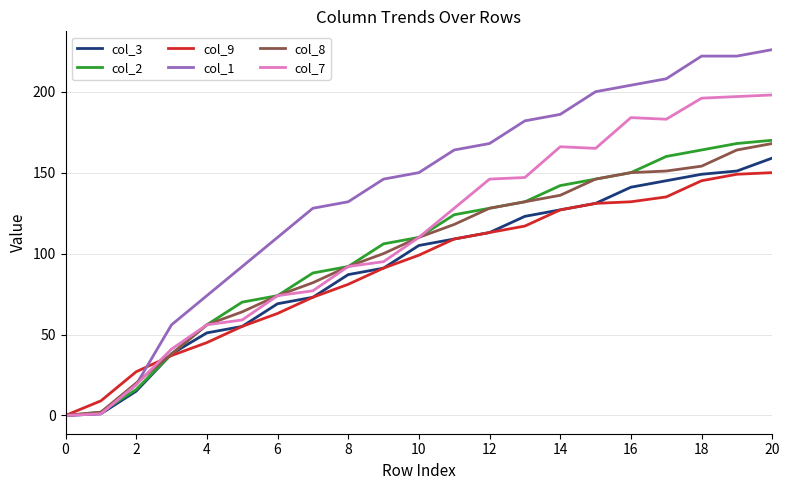

Does the chart have visible grid lines?

Yes